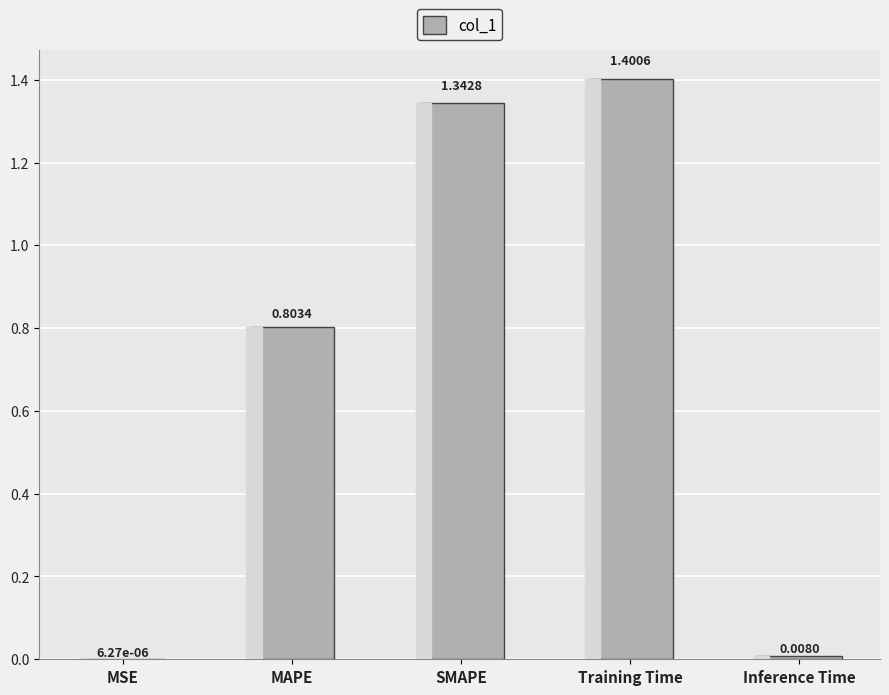

Which category has the highest value across all series?

Training Time